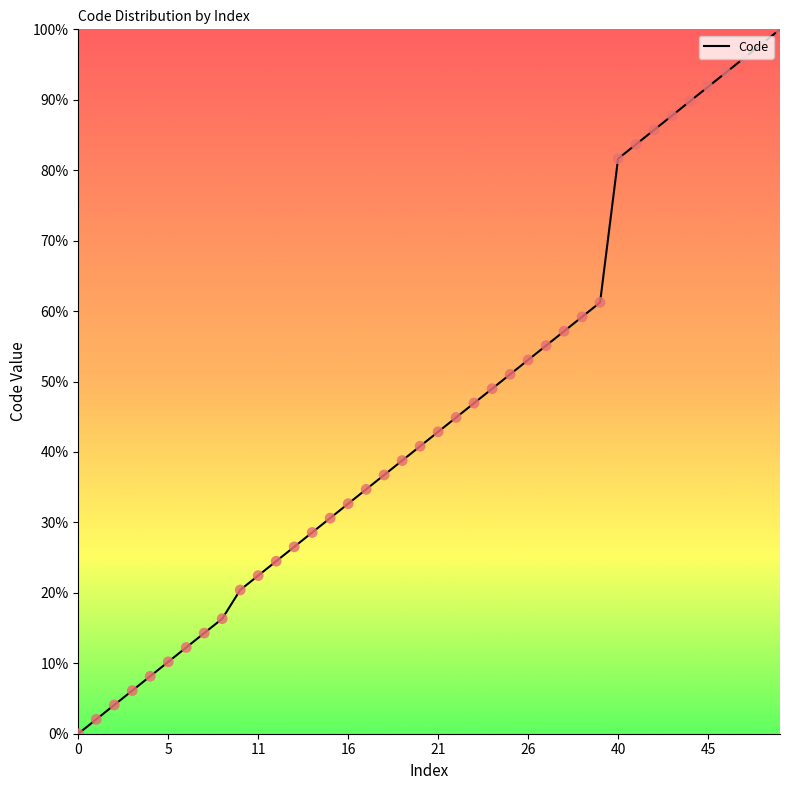

What is the greatest value displayed?

100.0